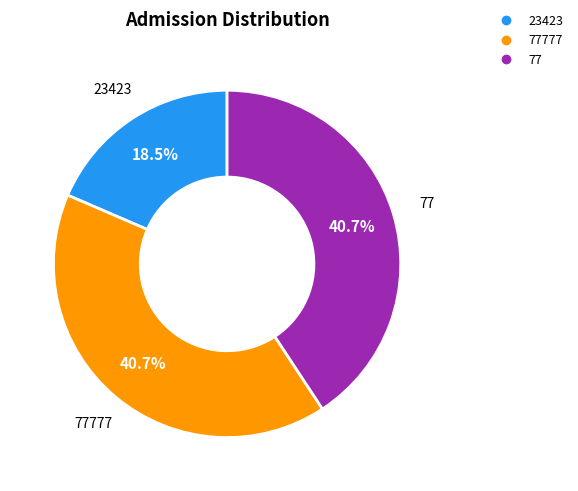

Does any single category account for the majority?

No